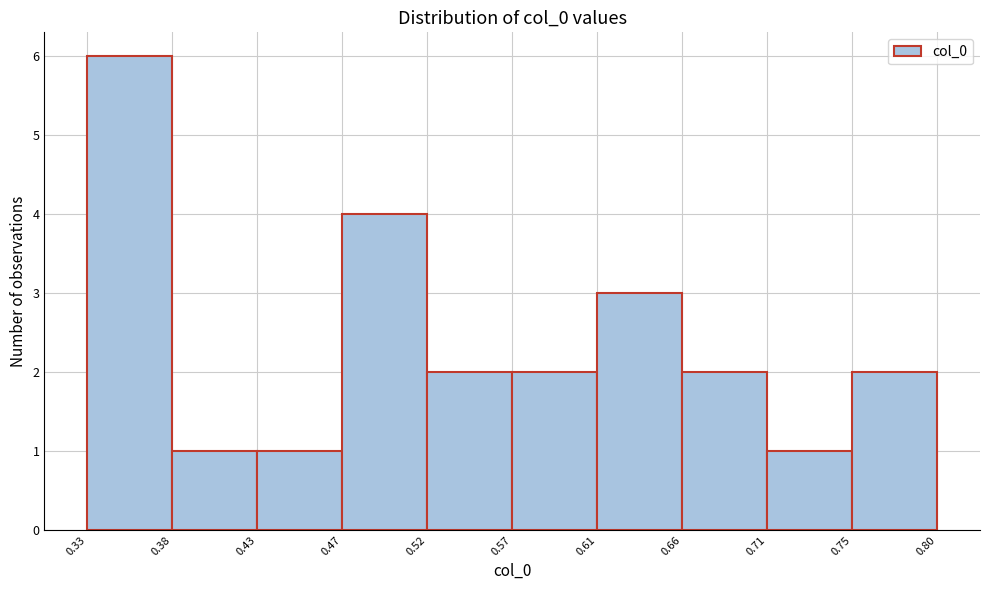

Over which range of the x-axis is the bar tallest?

0.33 to 0.38